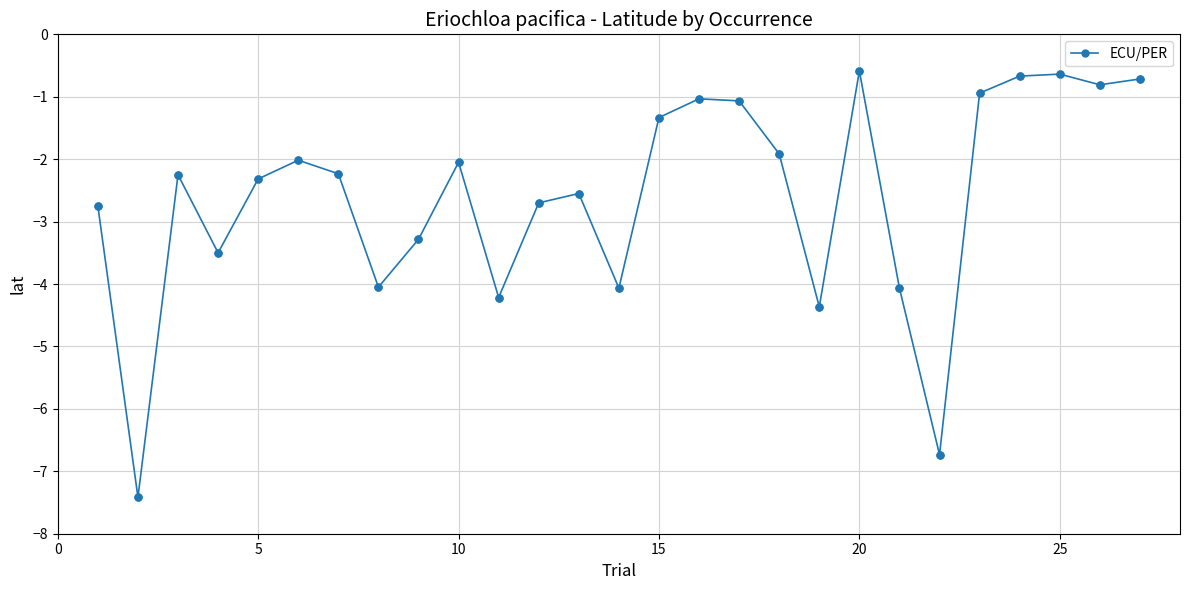

True or false: the data has more than 1 interior local peaks.

True